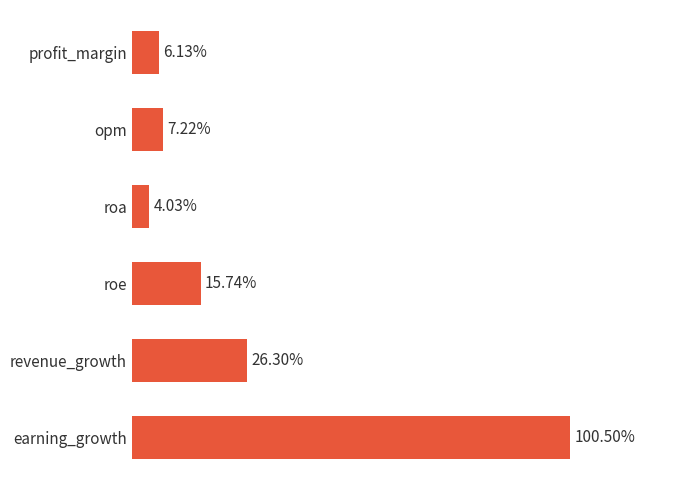

Which category has the lowest value across all series?

roa